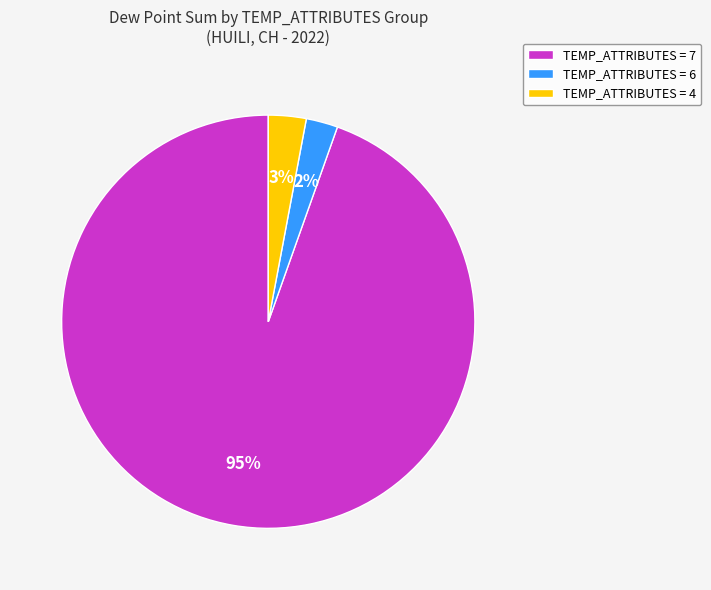

Between TEMP_ATTRIBUTES = 7 and TEMP_ATTRIBUTES = 4, which is larger?

TEMP_ATTRIBUTES = 7